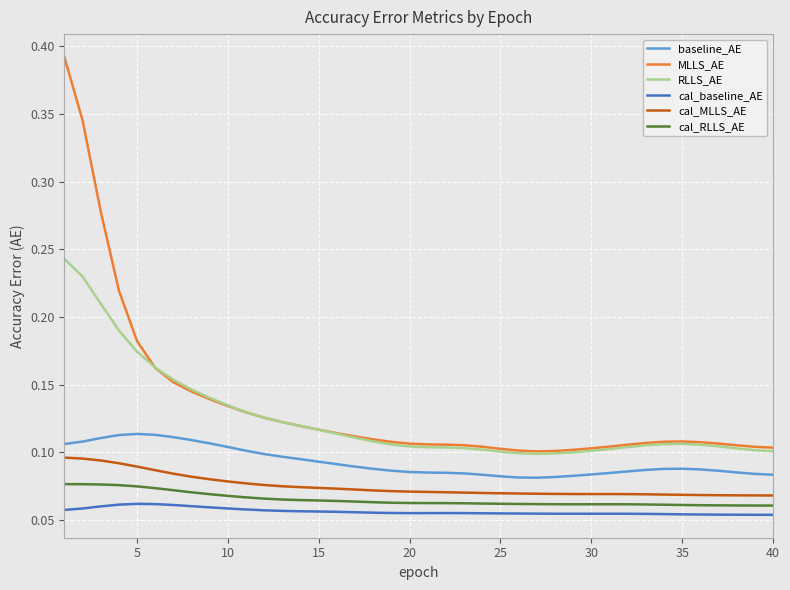

True or false: cal_RLLS_AE and RLLS_AE intersect in this chart.

False